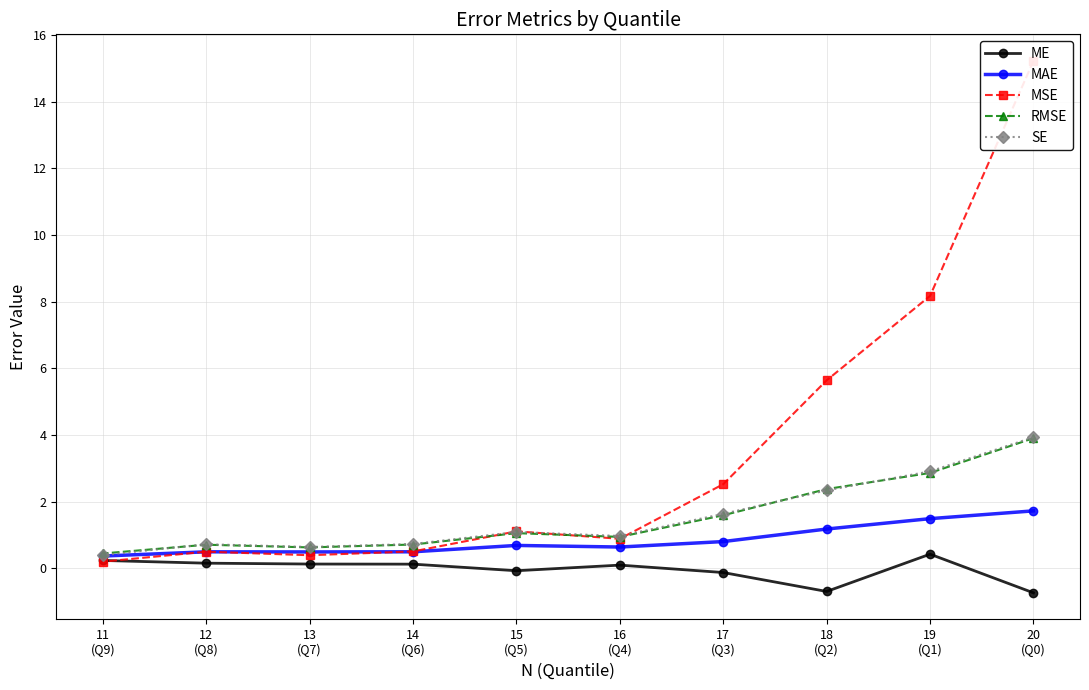

At how many categories does at least one series exceed 14?

1